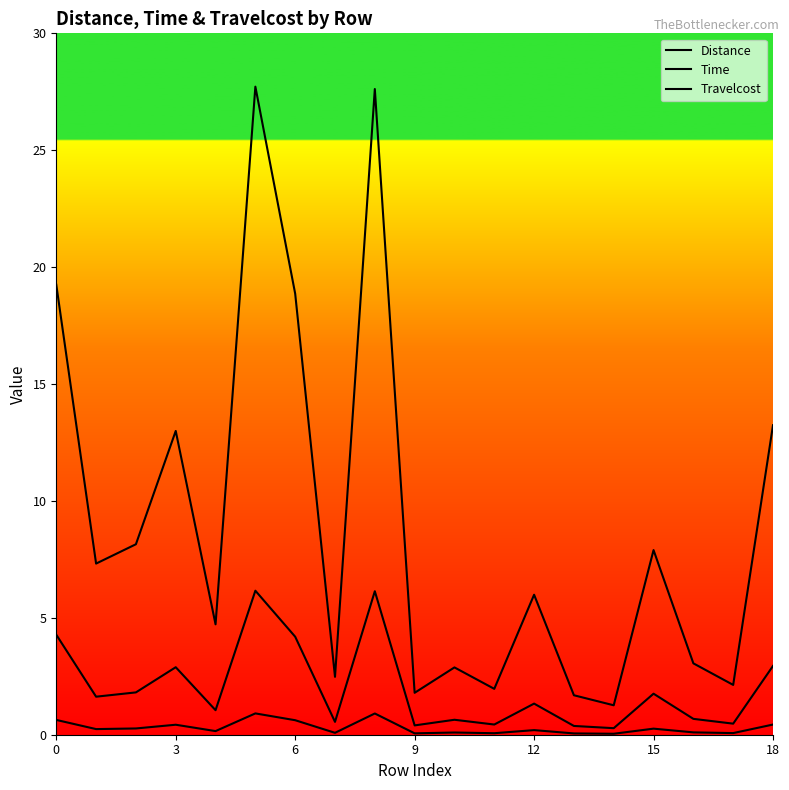

How many interior local peaks does the Time series have?

6